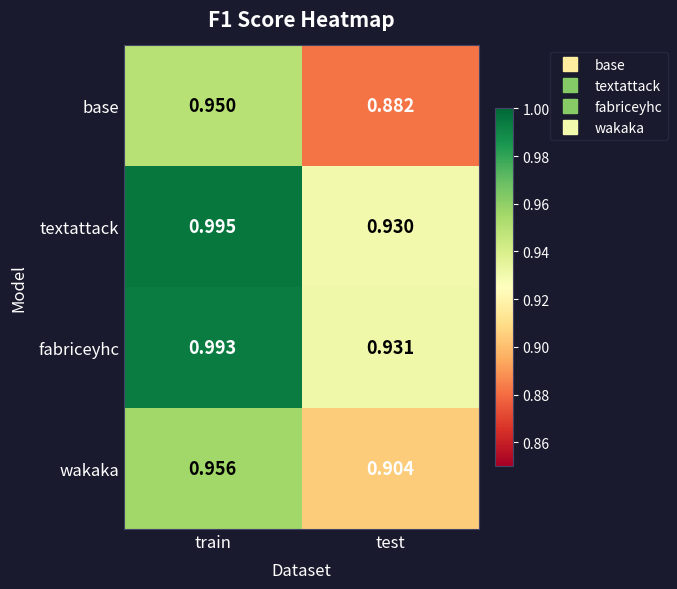

At which category does the chart reach its peak across all series?

train